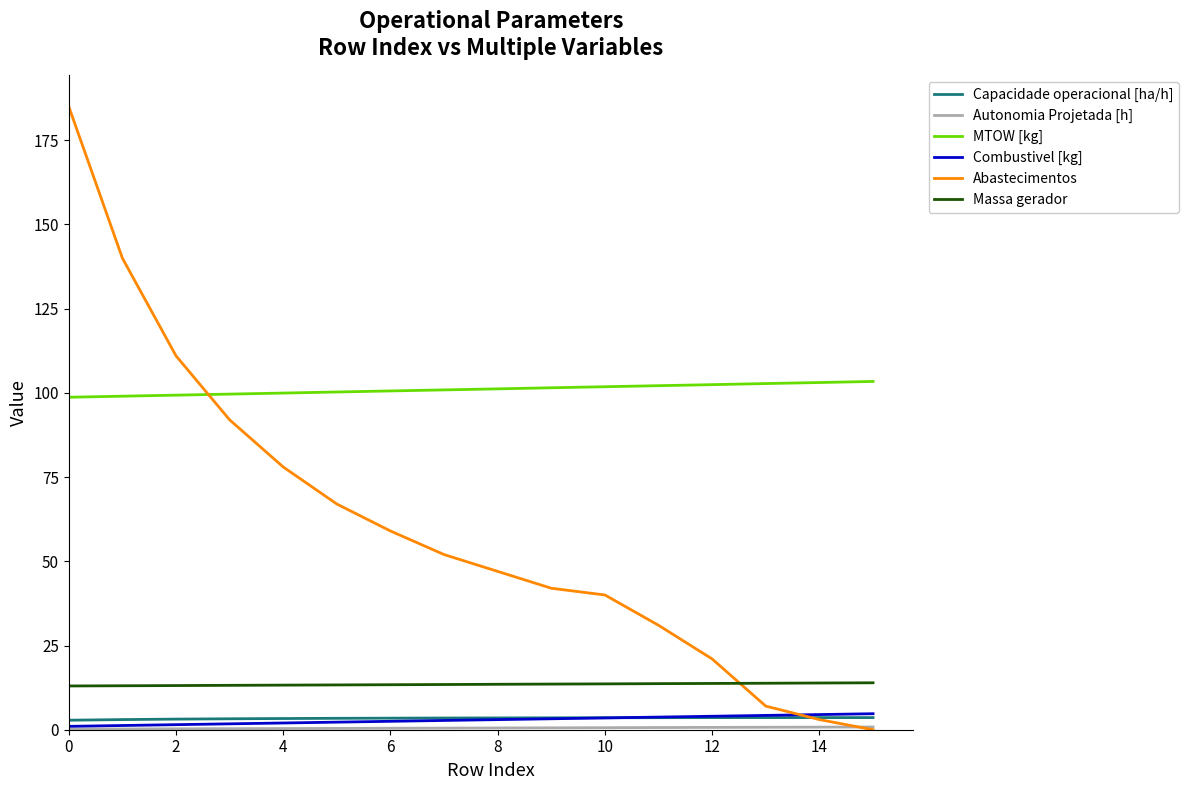

What is the highest value of the Combustivel [kg] series?

4.8